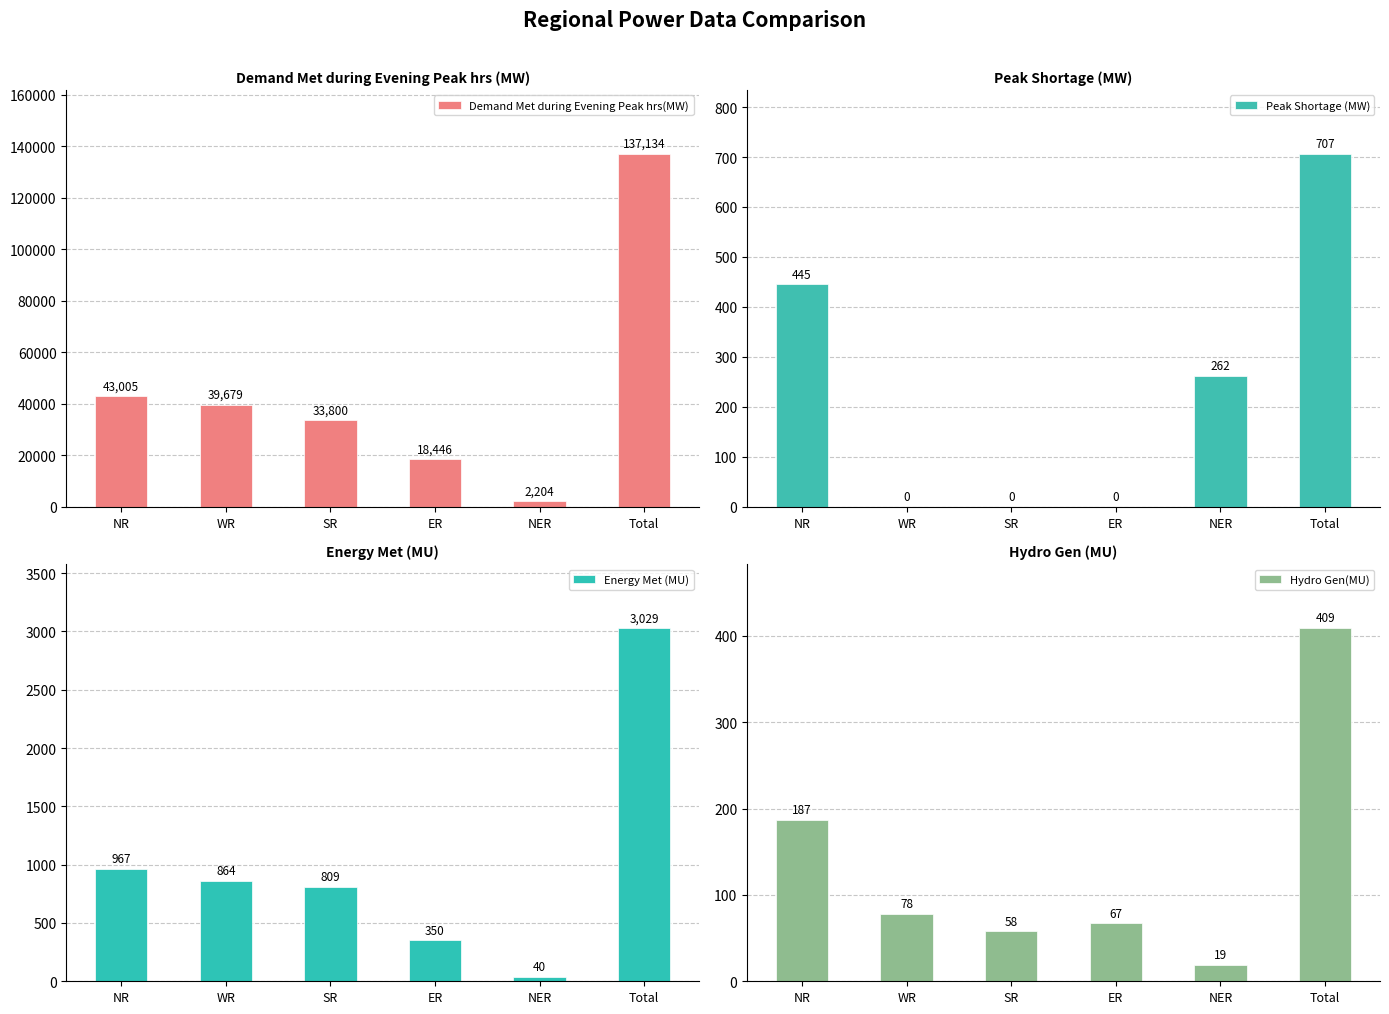

Which series has the largest total across all categories?

Demand Met during Evening Peak hrs(MW)